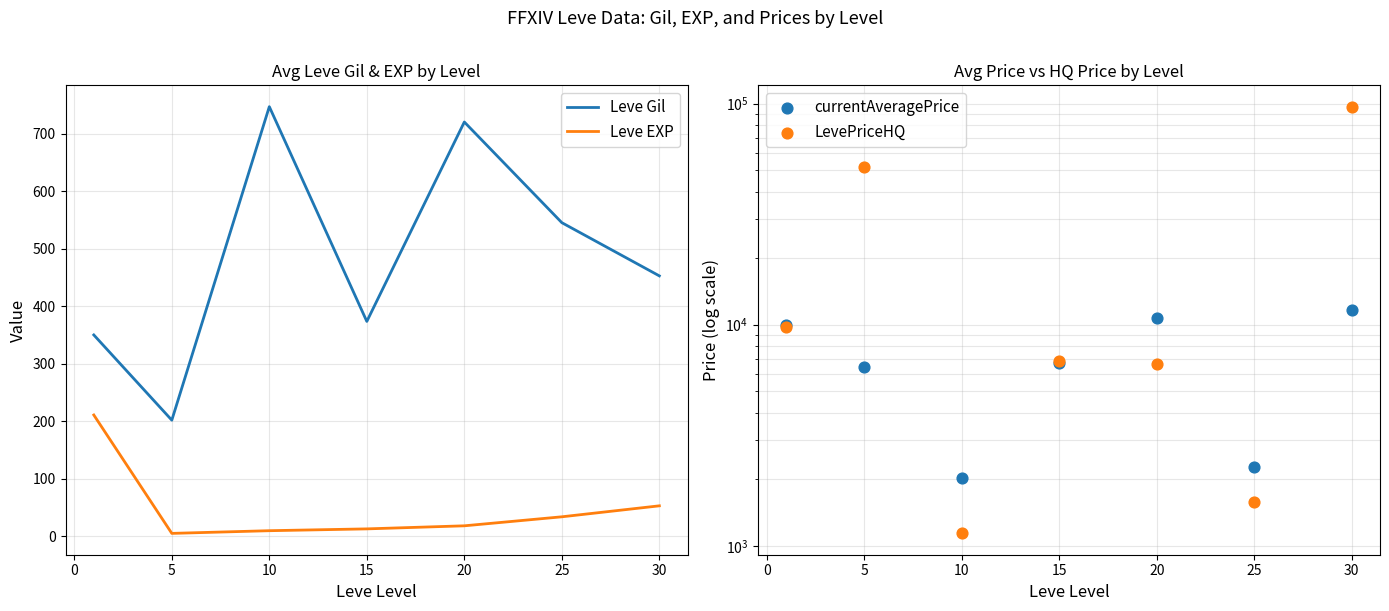

At which label is Leve Gil closest to 474?

30